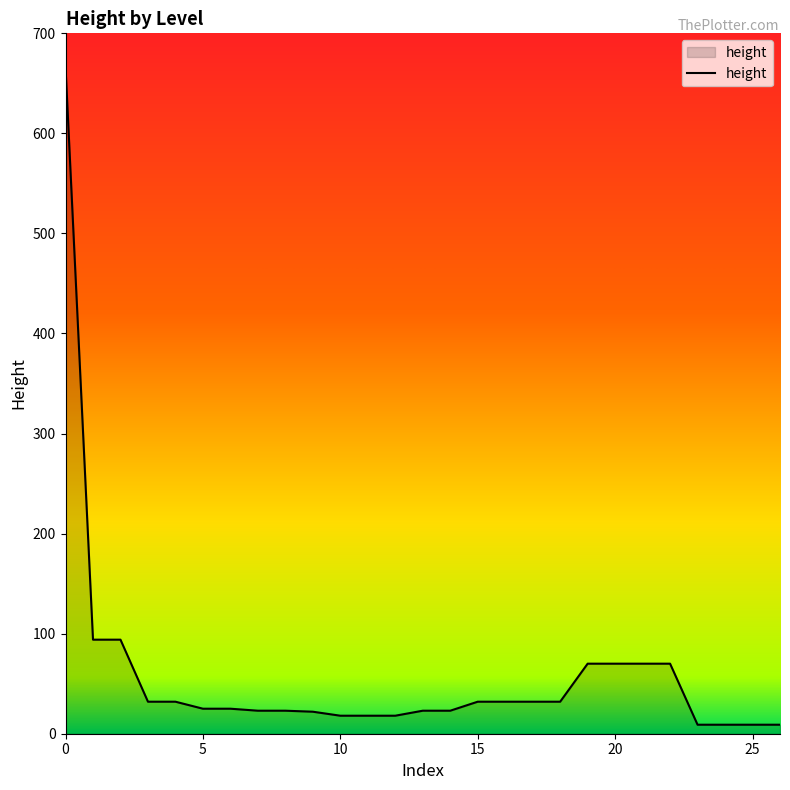

What is the maximum value shown in the chart?

666